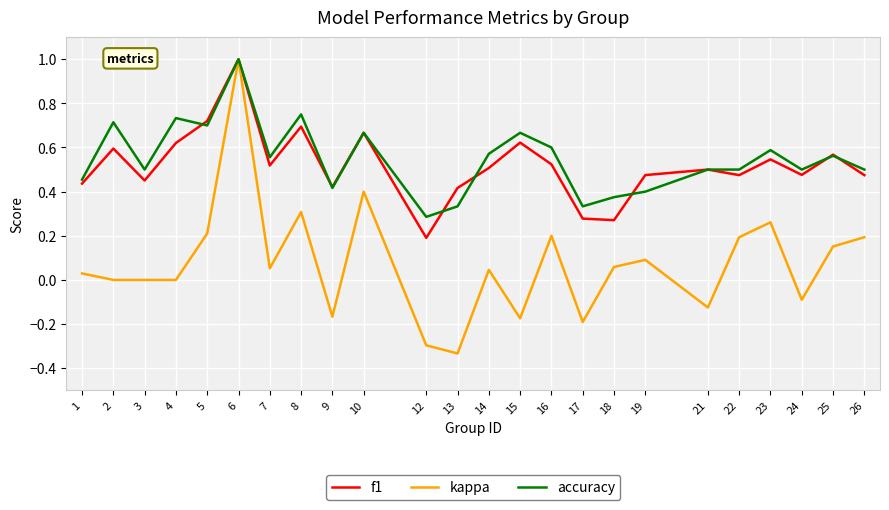

What is the maximum value for kappa?

1.0